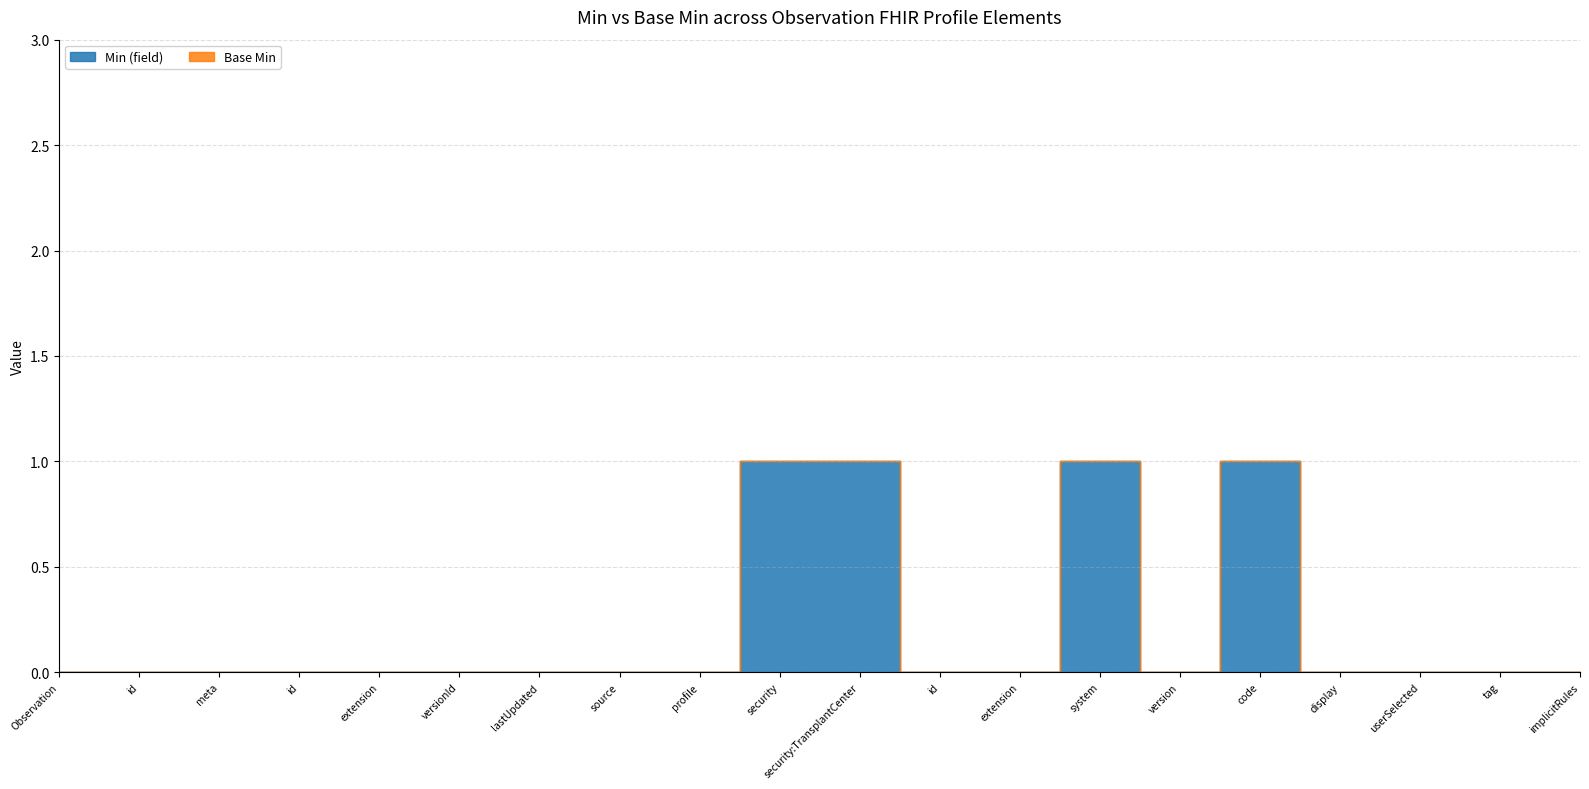

At which category is the sum across all series the highest?

Observation.meta.security